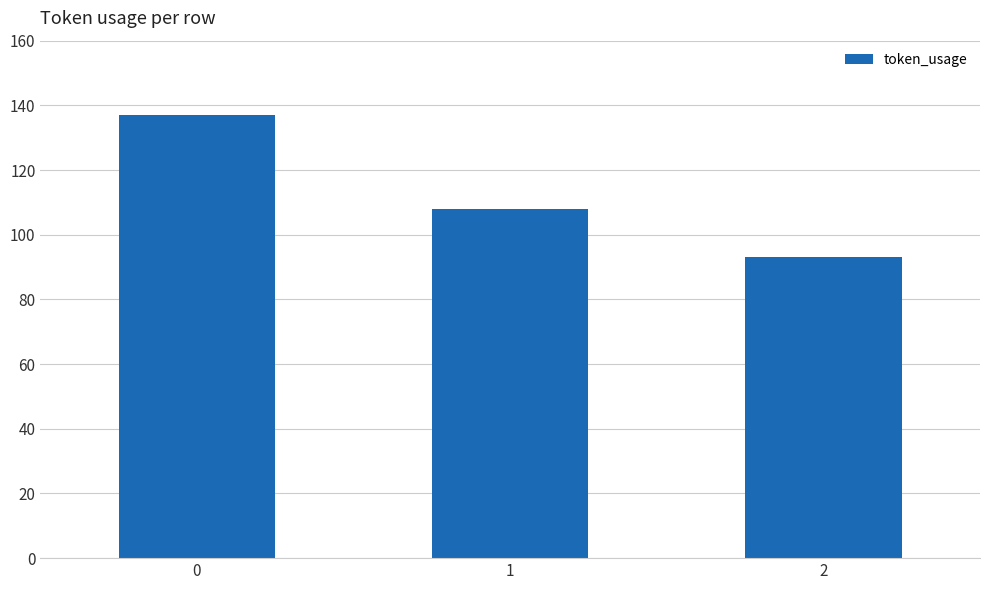

Where is the data nearest to the value 115?

1